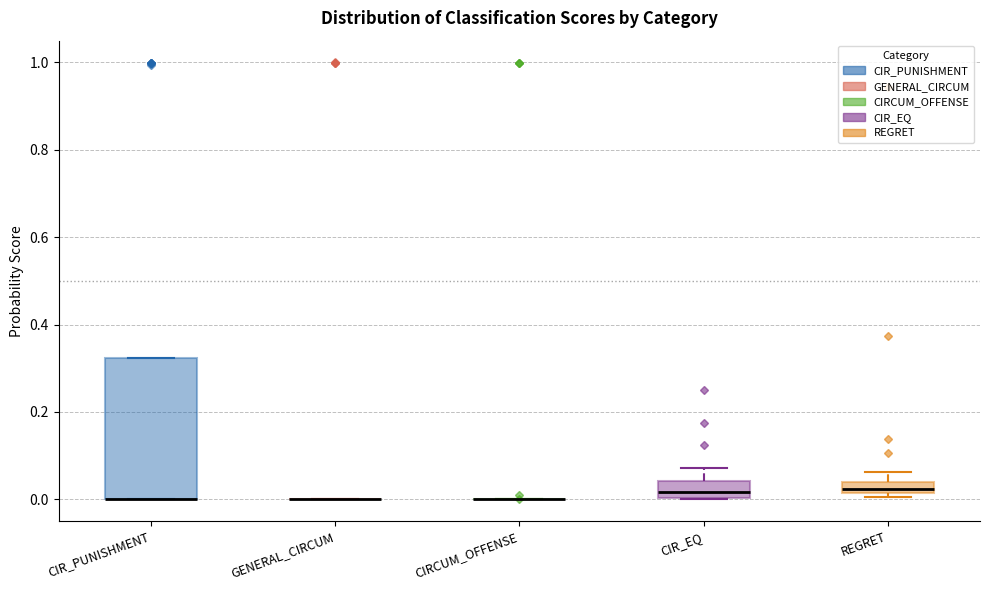

Where does the median line of the box for CIR_EQ sit on the y-axis? The values are not printed on the chart, so give them approximately, as read against the axis.

0.02